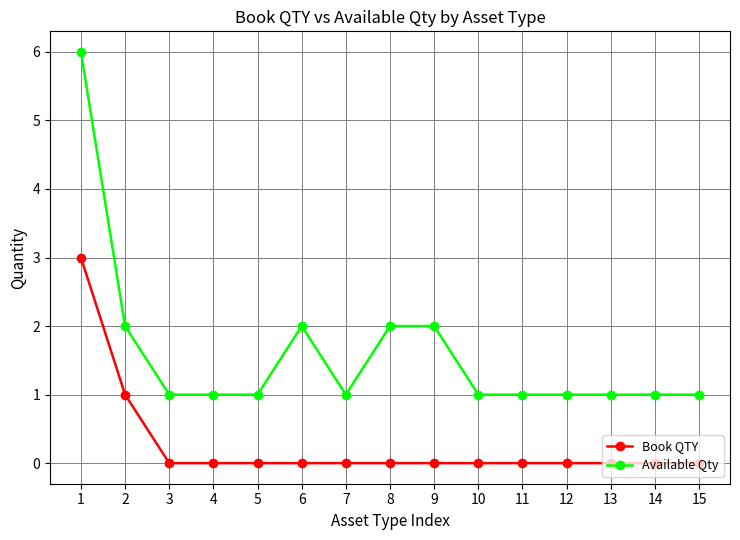

Rank the series by their maximum value, from lowest to highest.

Book QTY, Available Qty